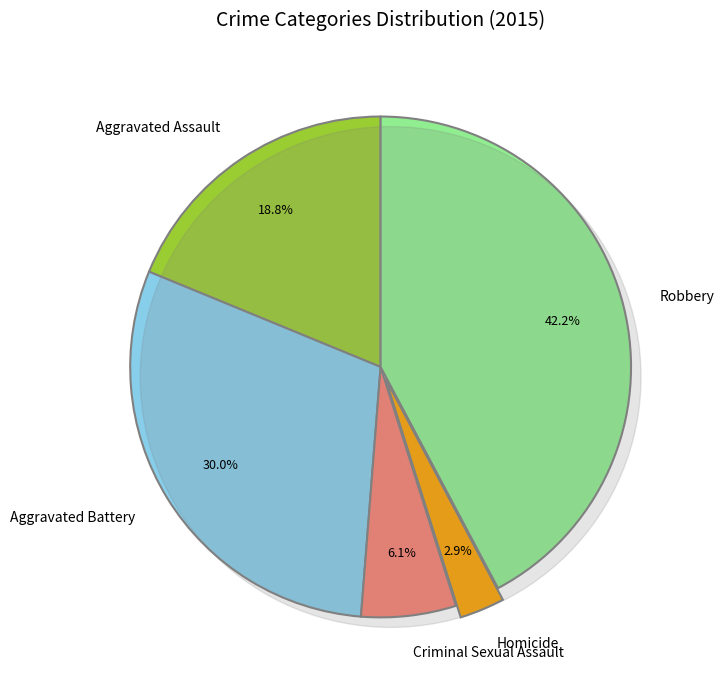

What percentage is the Aggravated Battery slice, to the nearest percent?

30%